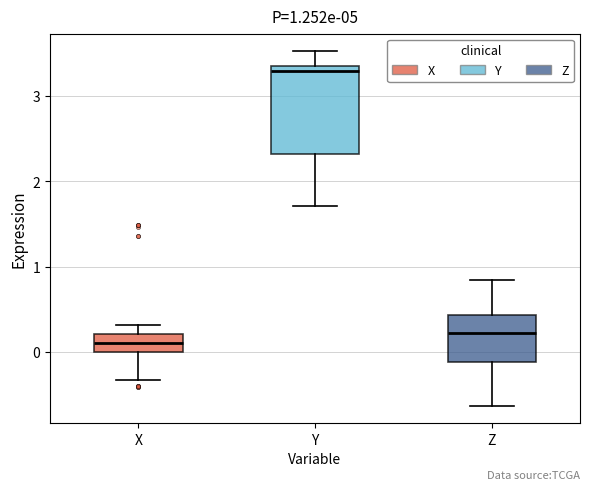

Which box's median line is the lowest?

X